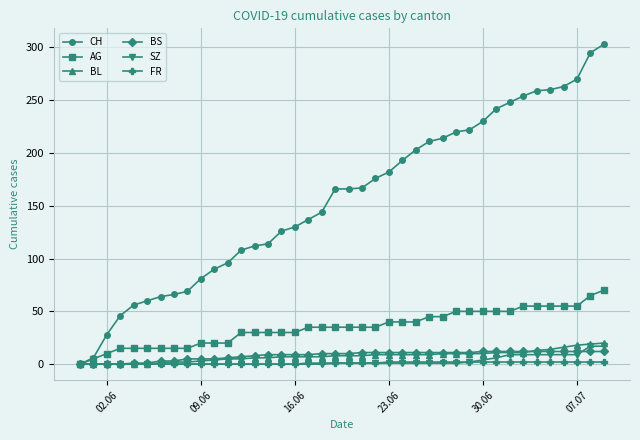

Which series has the largest total across all categories?

CH